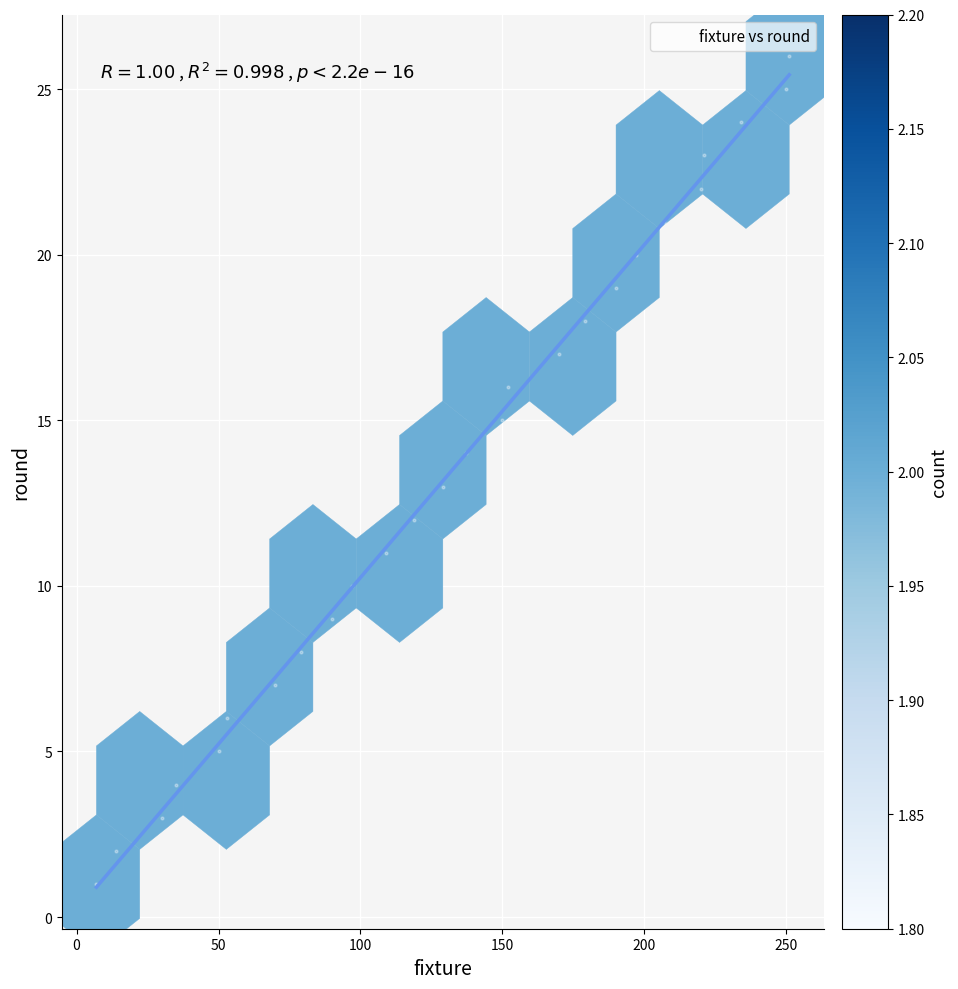

What is the range of X values (max minus min)?

244